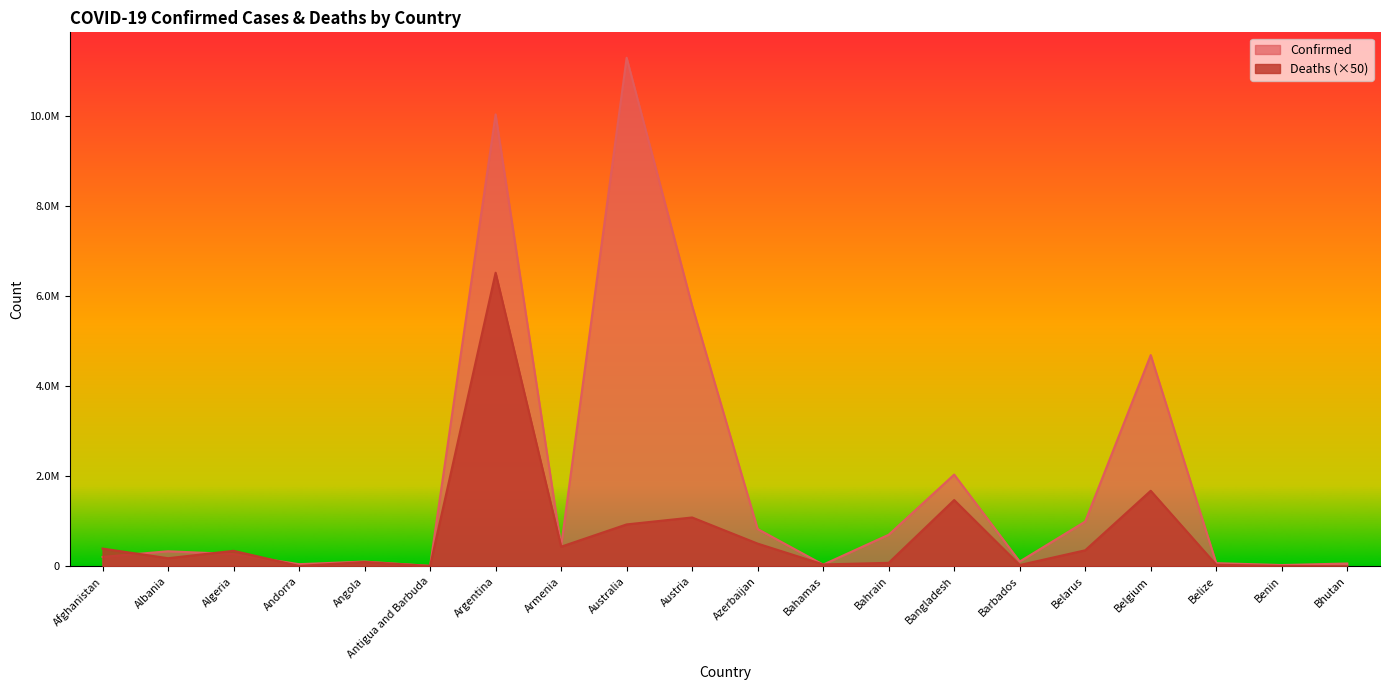

Rank the series by their maximum value, from highest to lowest.

Confirmed, Deaths (×50)